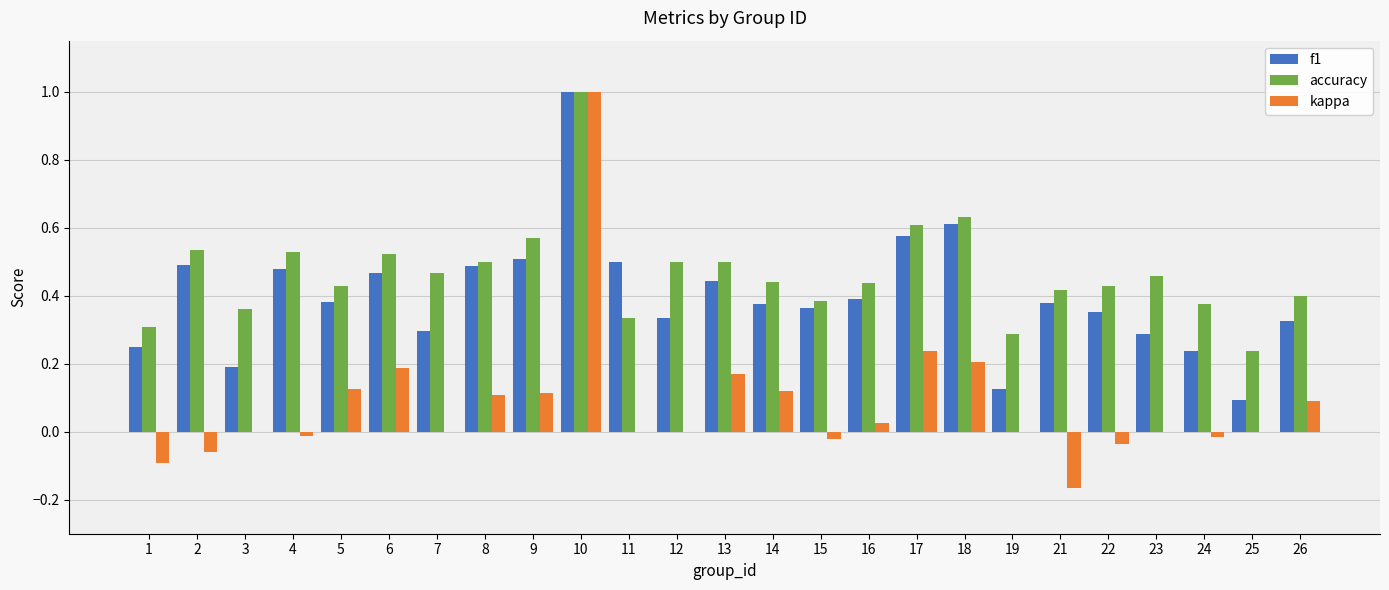

True or false: kappa has a value of 0.0 at 12.

True